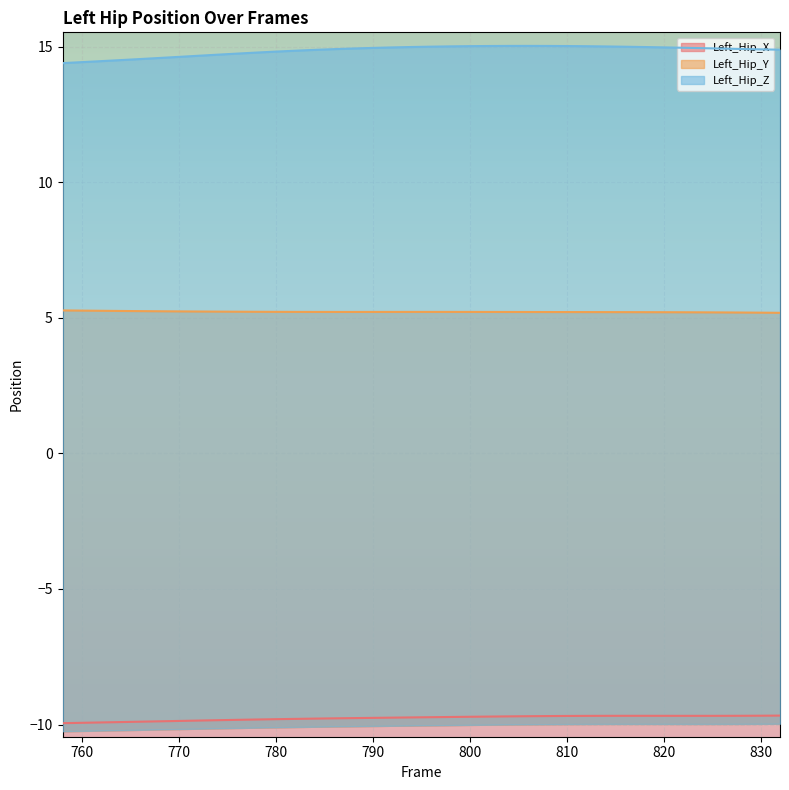

True or false: Left_Hip_Y and Left_Hip_X cross at least once.

False